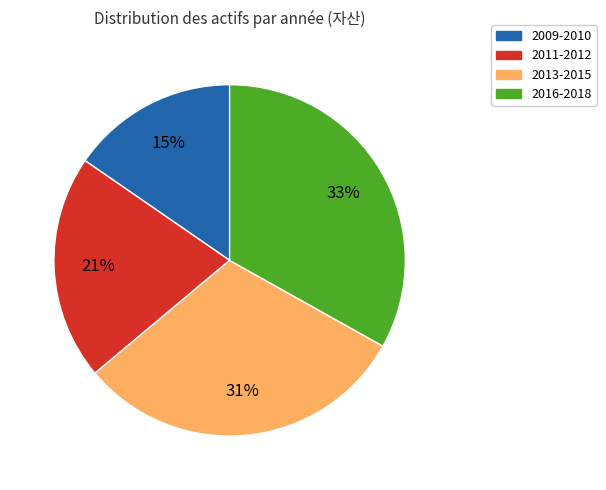

What is the ratio of the value at 2013-2015 to the value at 2016-2018?

0.9